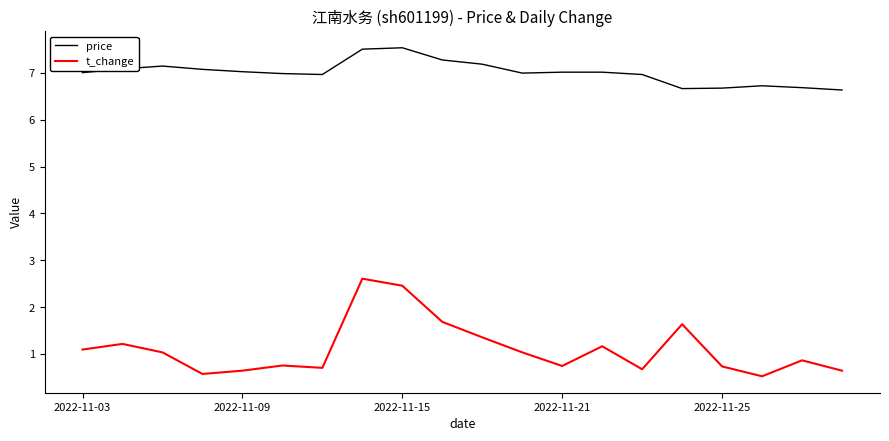

How many lines are shown in the chart?

2